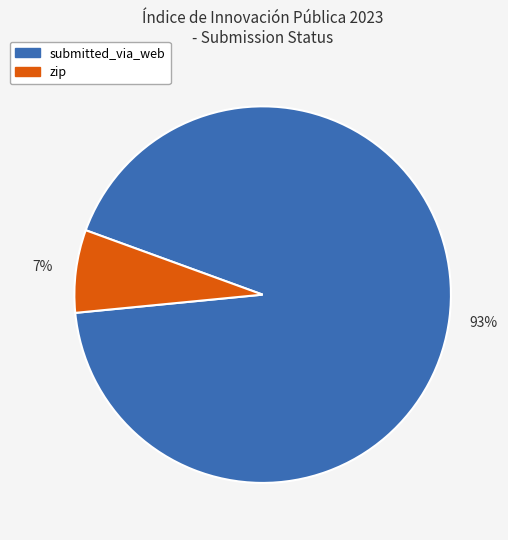

Which category has the smallest portion of the pie?

zip